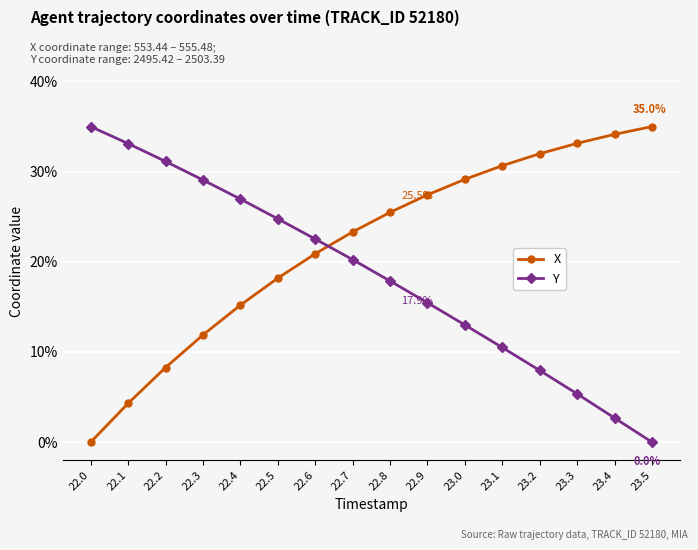

Is the value of X at 22.0 greater than the value of Y at 22.7?

No